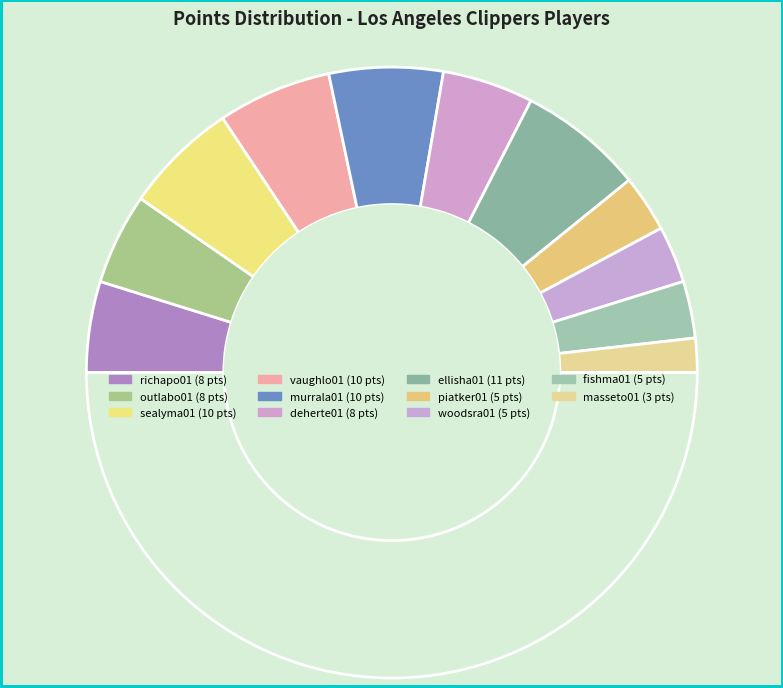

To the nearest percent, what is the difference between the largest and smallest slice percentages?

10%